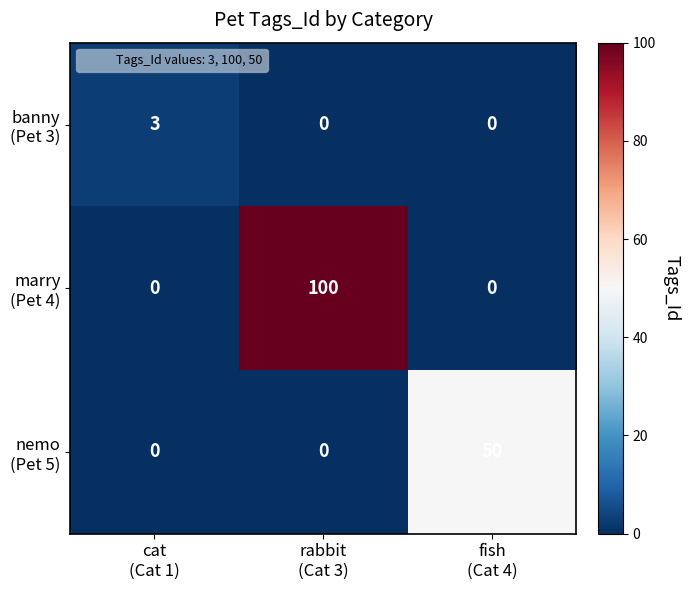

What is the total value across all series at cat
(Cat 1)?

3